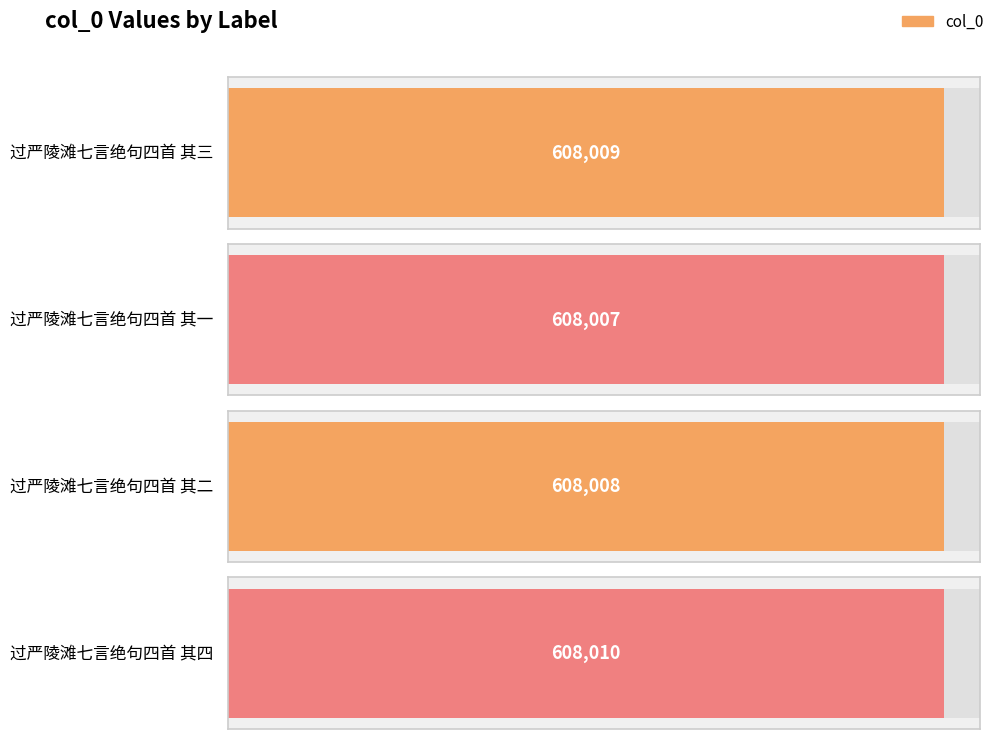

Reading right to left, transcribe all the data shown in this chart.

过严陵滩七言绝句四首 其四=608010	过严陵滩七言绝句四首 其二=608008	过严陵滩七言绝句四首 其一=608007	过严陵滩七言绝句四首 其三=608009